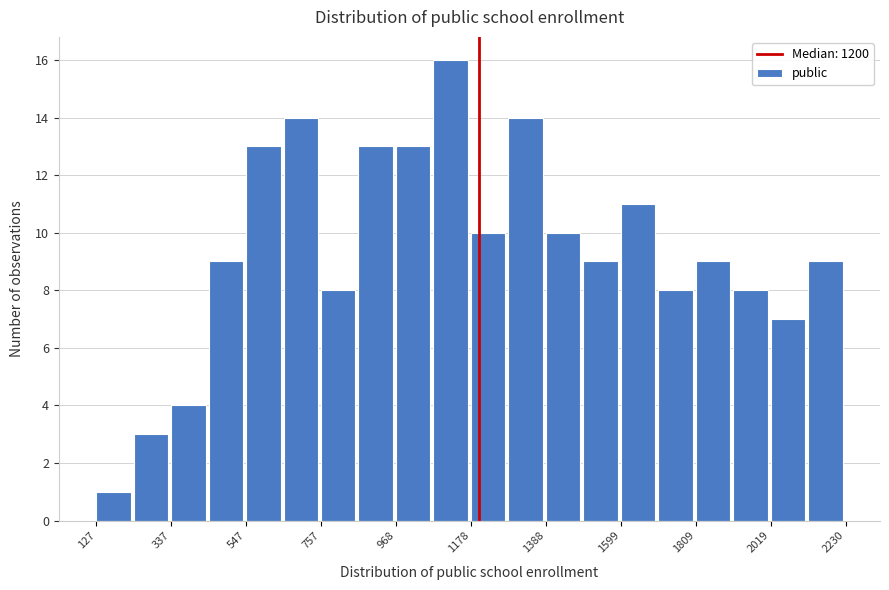

Around what value on the x-axis is the tallest bar? Give the approximate position of its centre, as read against the axis.

1100